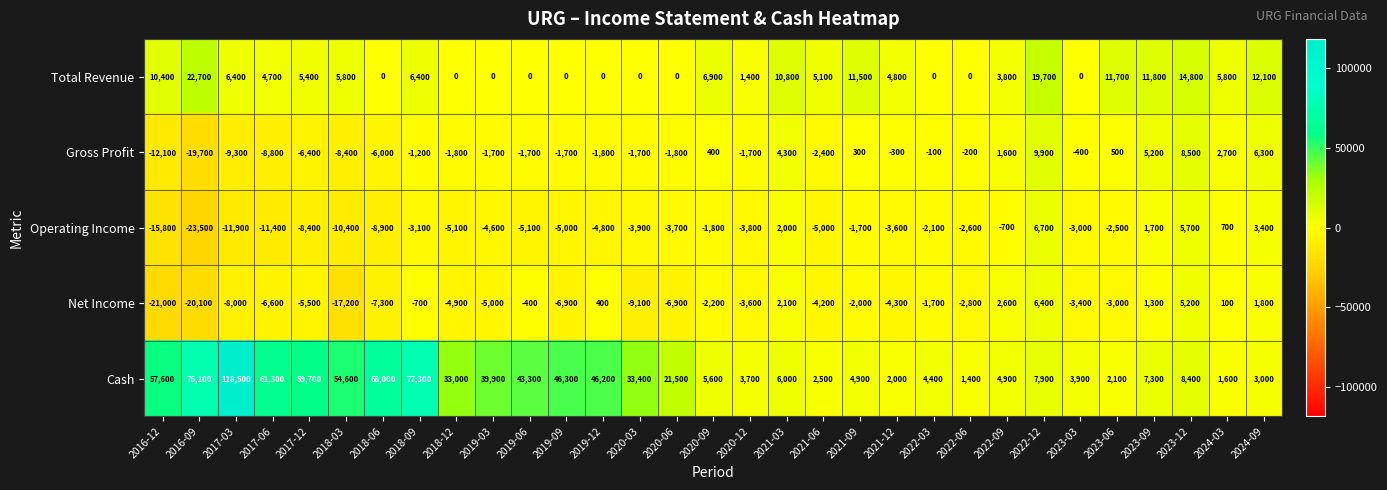

The Total Revenue series shows -15237 at 2022-06. True or false?

False